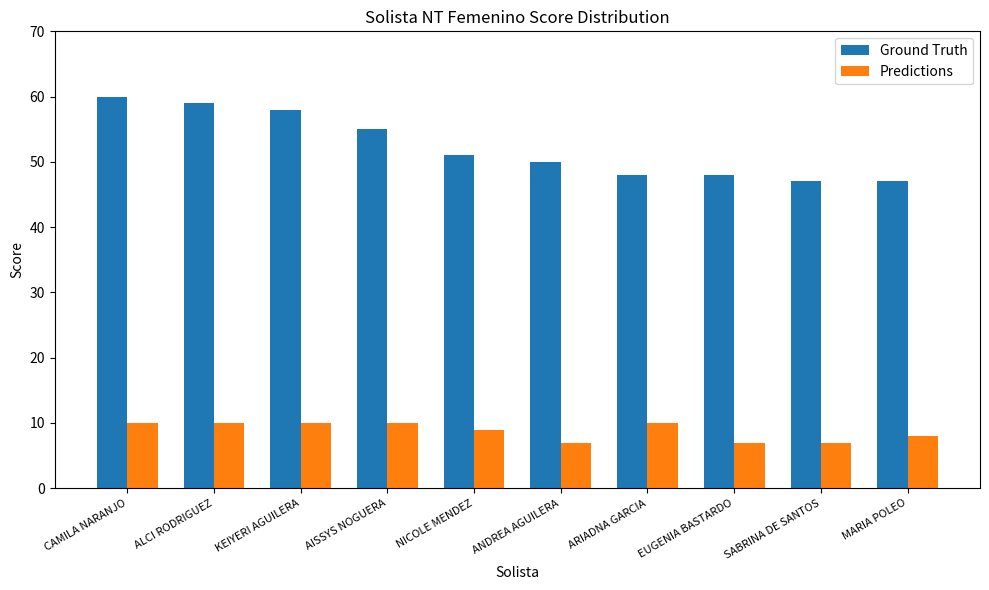

The Ground Truth series shows 60 at CAMILA NARANJO. True or false?

True